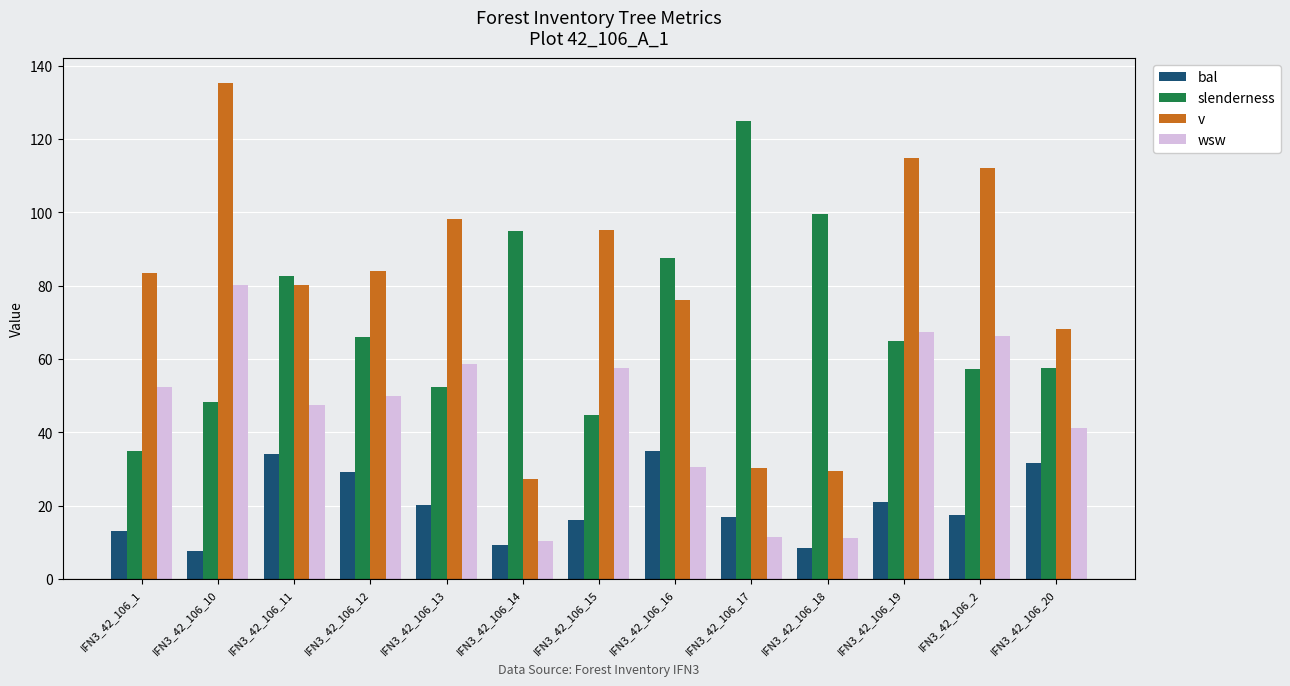

What is the difference between the second highest and second lowest values in the v series?

85.3